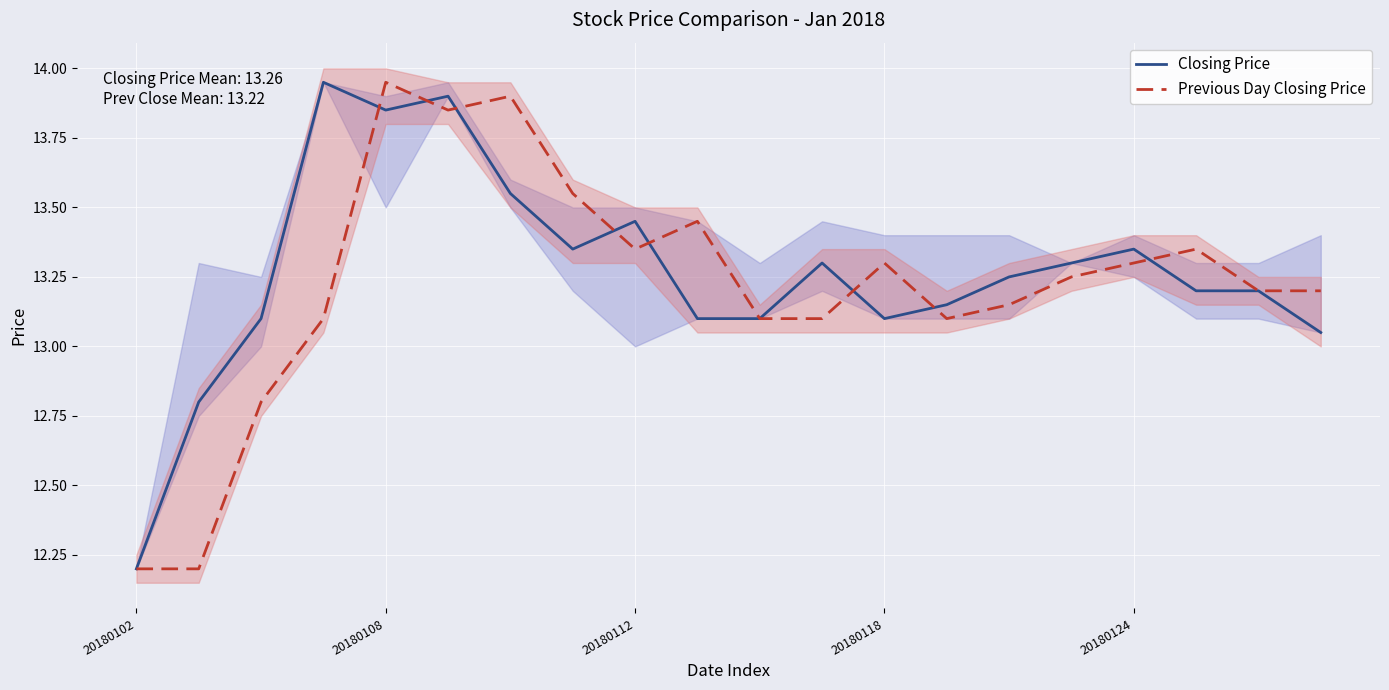

Does the chart display data point markers on the line(s)?

No